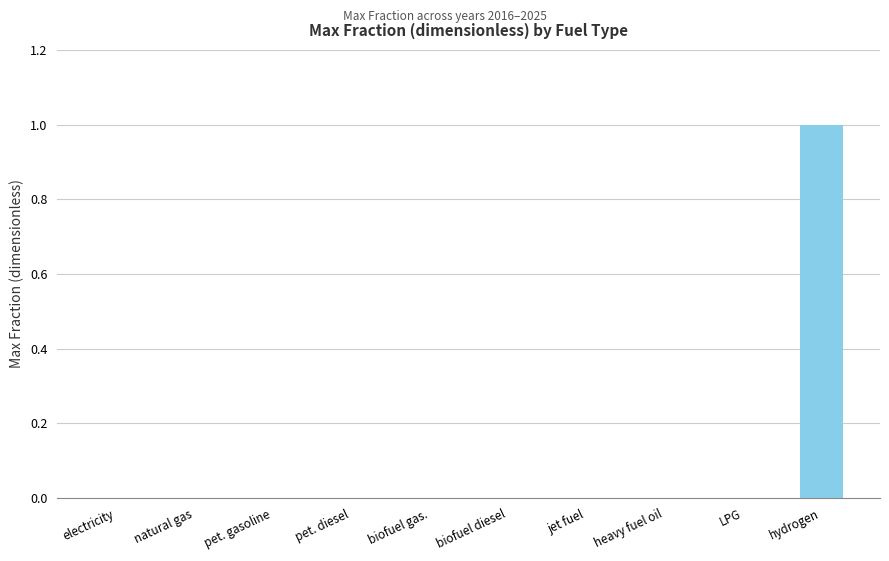

The chart shows a value of 0 at biofuel gas.. True or false?

True